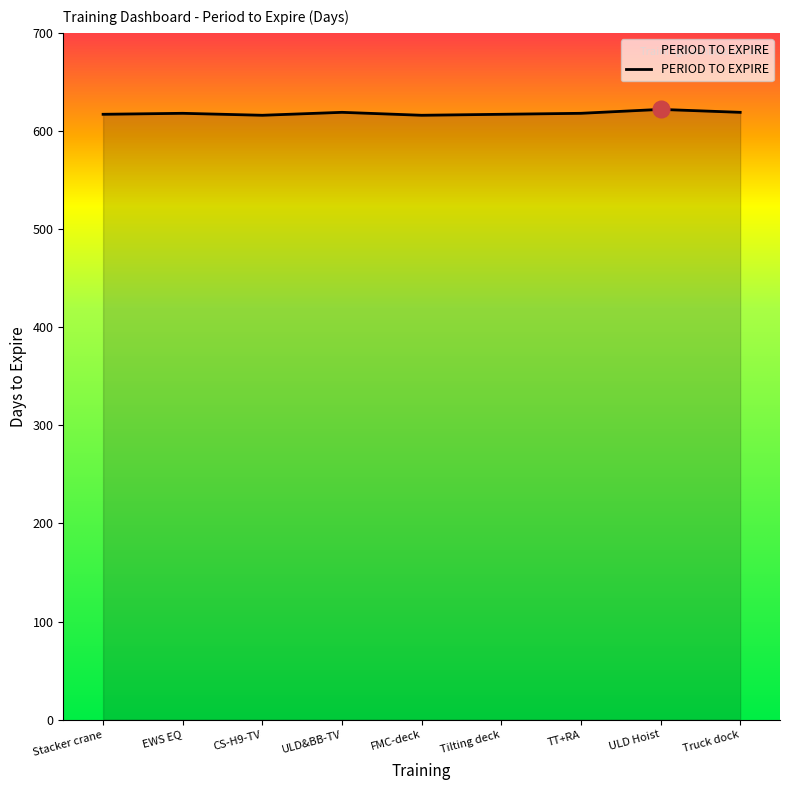

How many lines are shown in the chart?

1